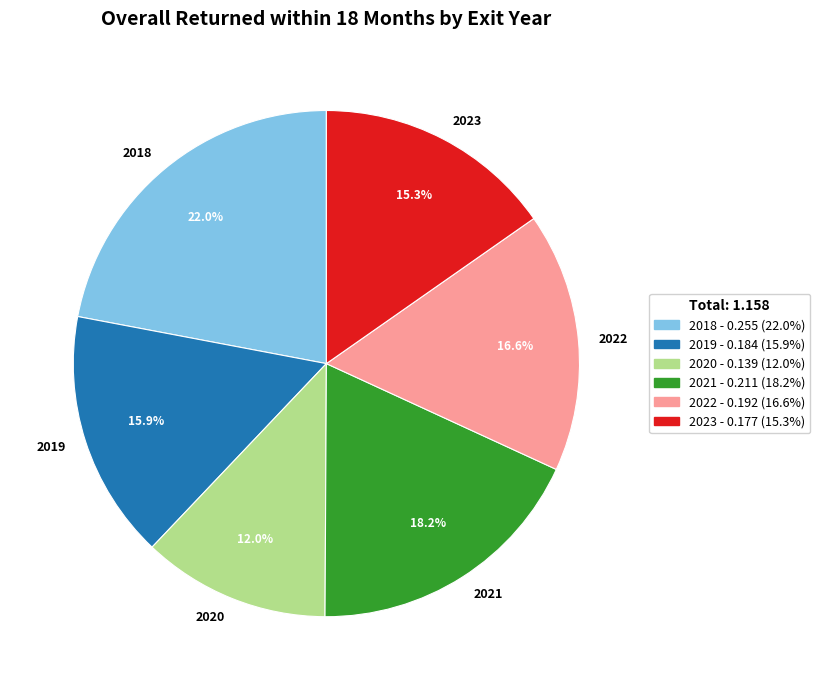

How many slices are in this pie chart?

6